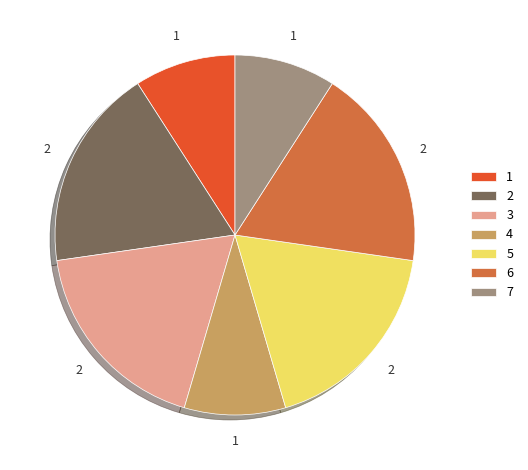

Is there any slice that represents more than half of the pie?

No